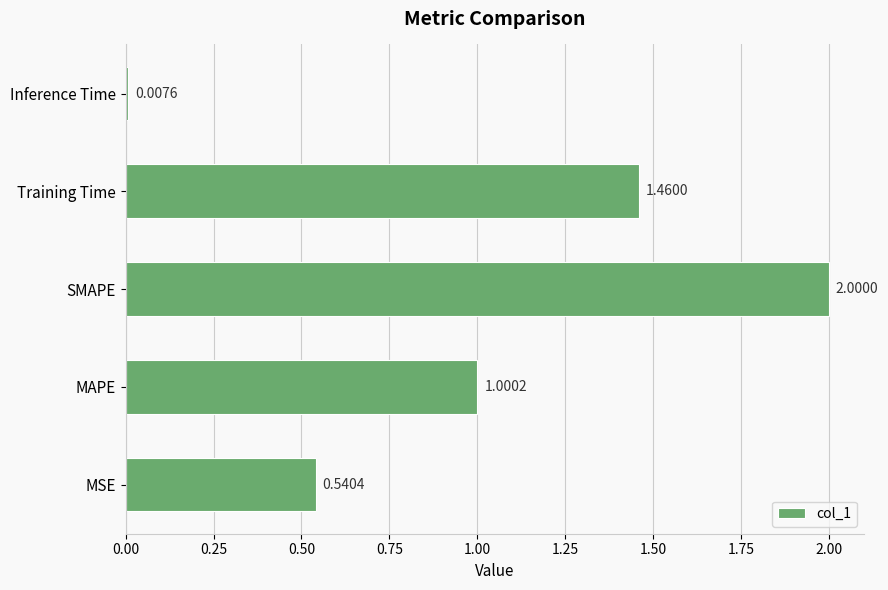

Approximately how many times larger is the value at SMAPE compared to MAPE?

2.0